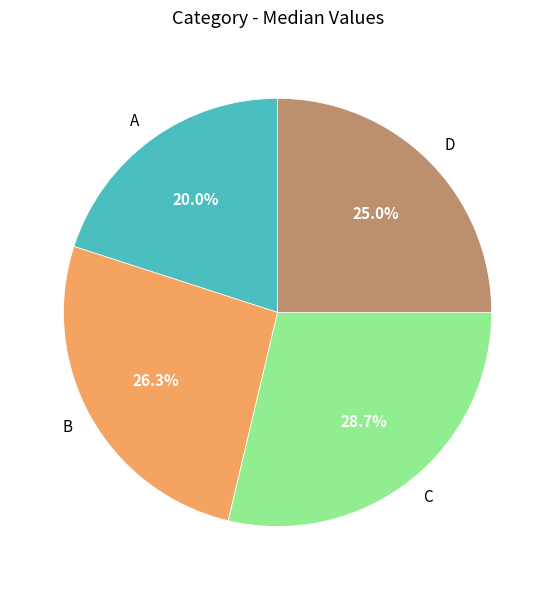

Which slice is the largest?

C